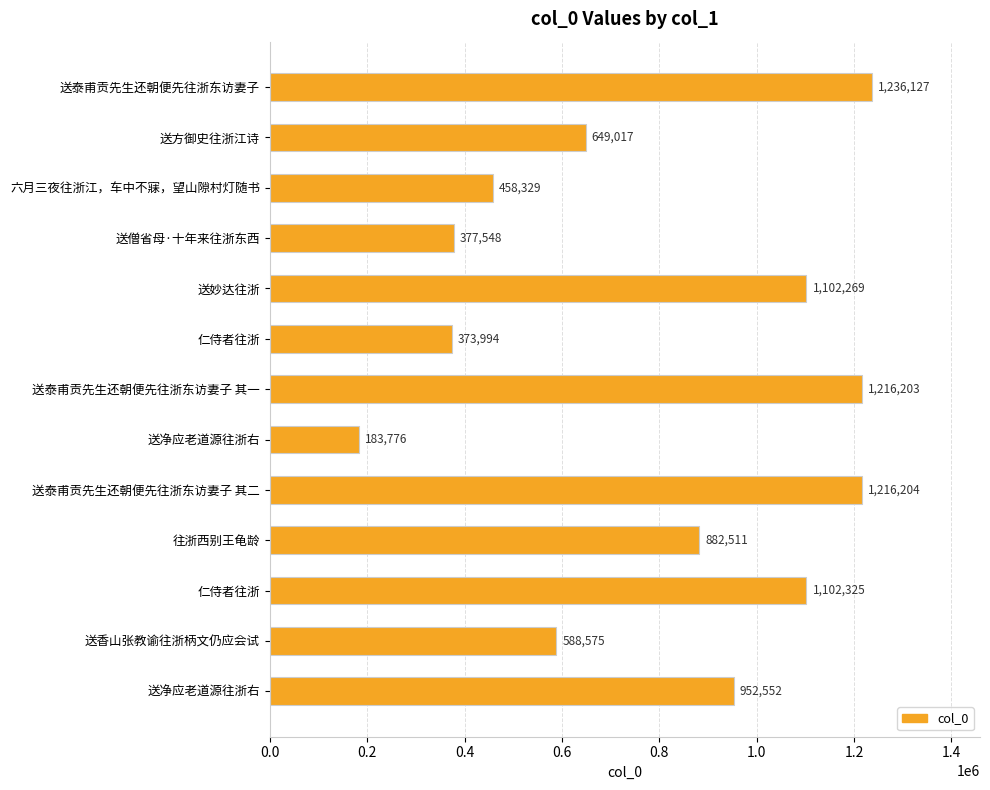

What is the greatest value displayed?

1236127